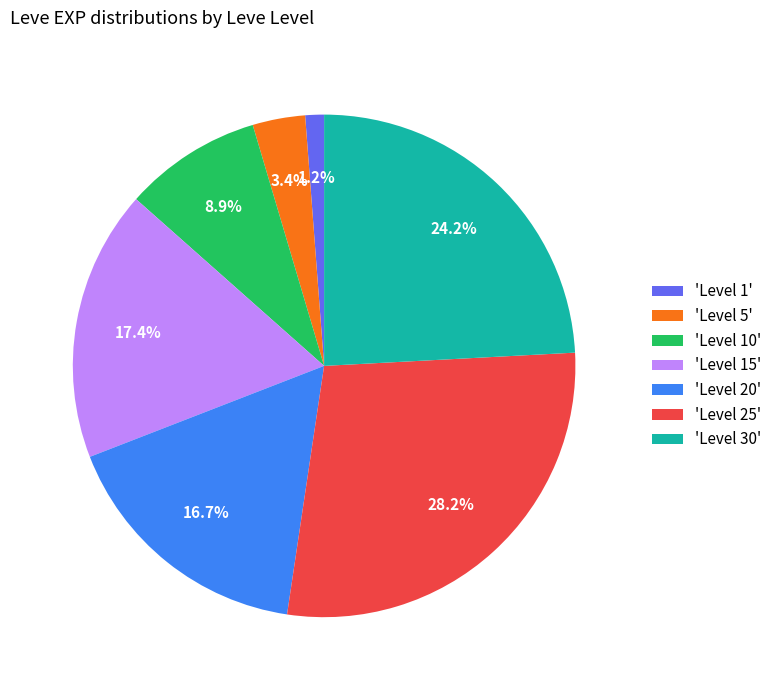

Between 'Level 30' and 'Level 5', which is larger?

'Level 30'